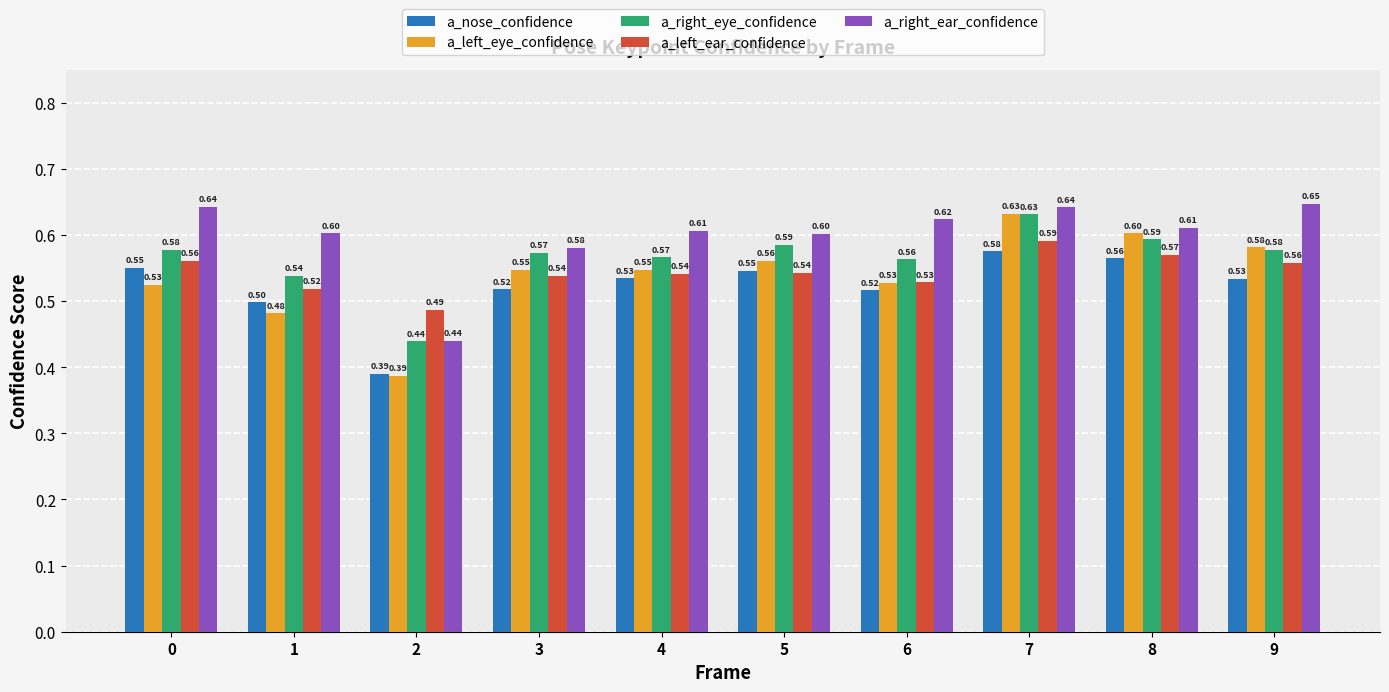

What is the value of the a_right_eye_confidence bar at the 1st from the left?

0.6